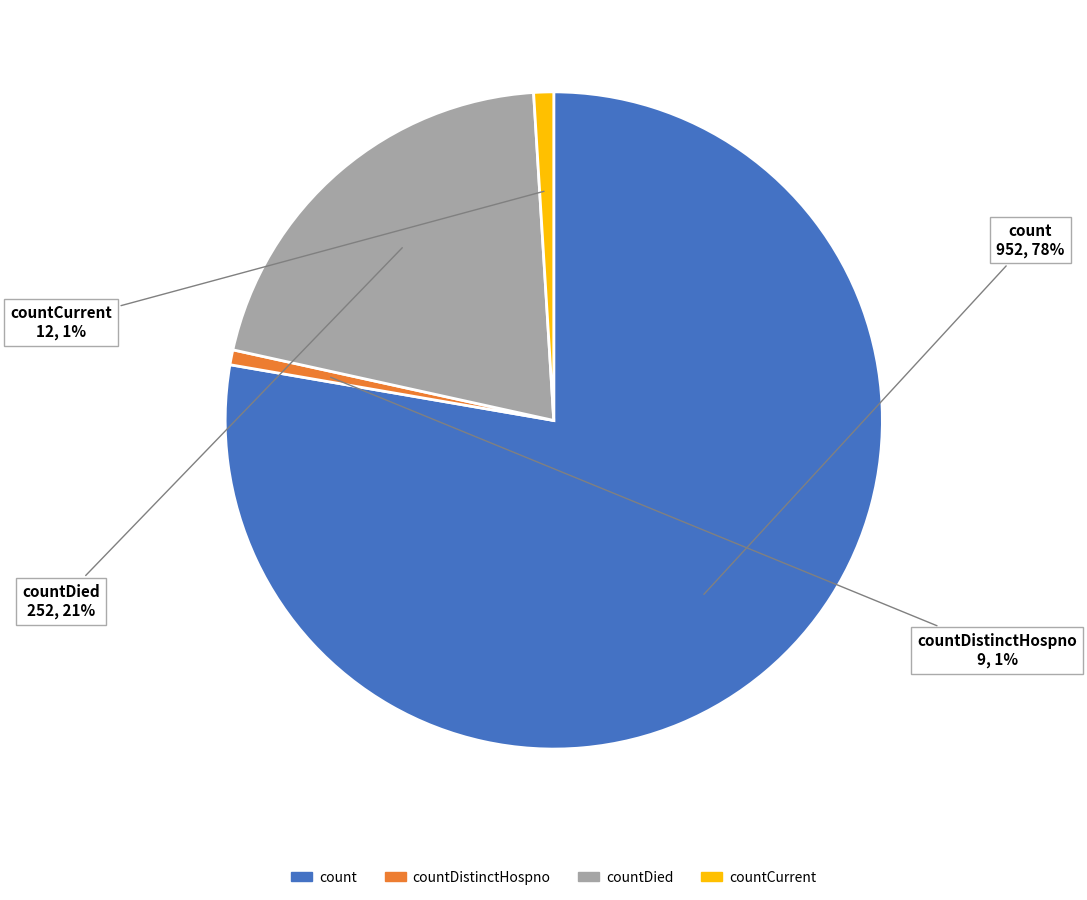

How many slices are in this pie chart?

4